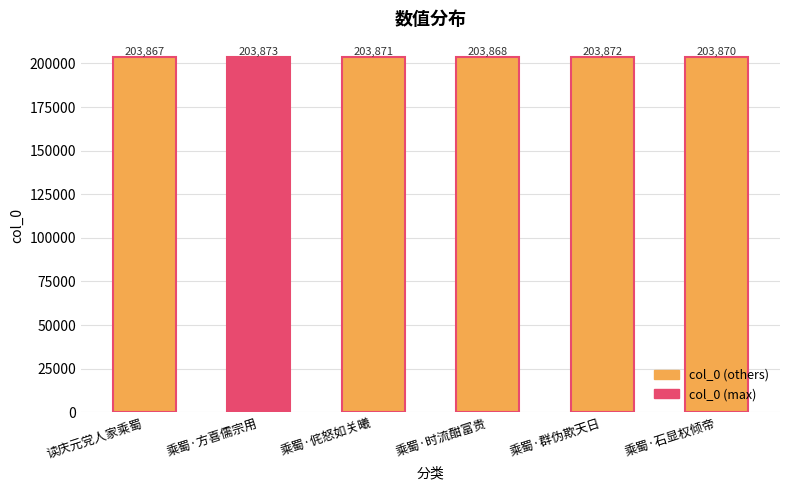

At which label is the value closest to 203870?

乘蜀·石显权倾帝